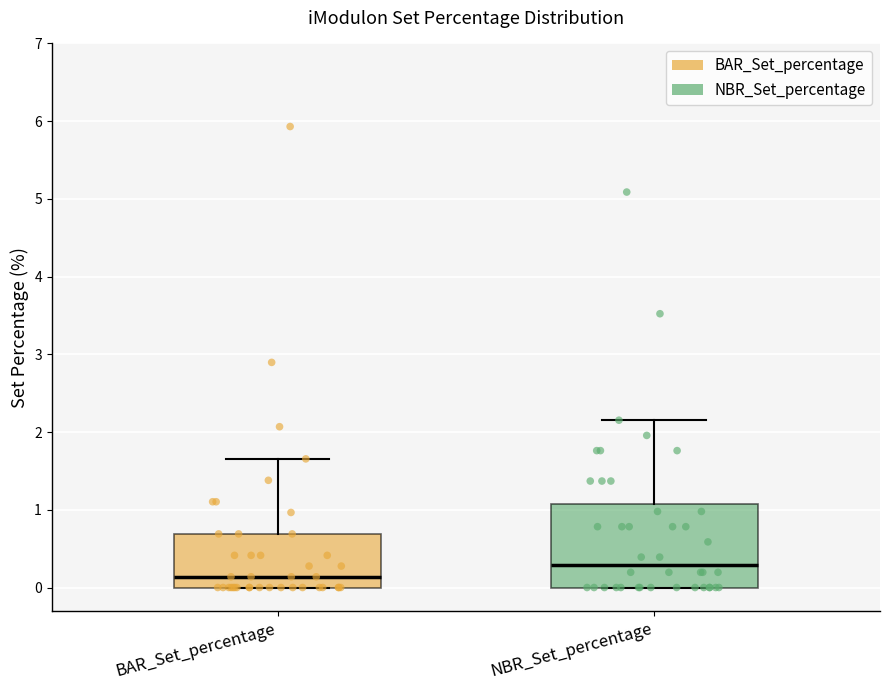

Where does the upper whisker of the box for NBR_Set_percentage end on the y-axis? The values are not printed on the chart, so give them approximately, as read against the axis.

2.2